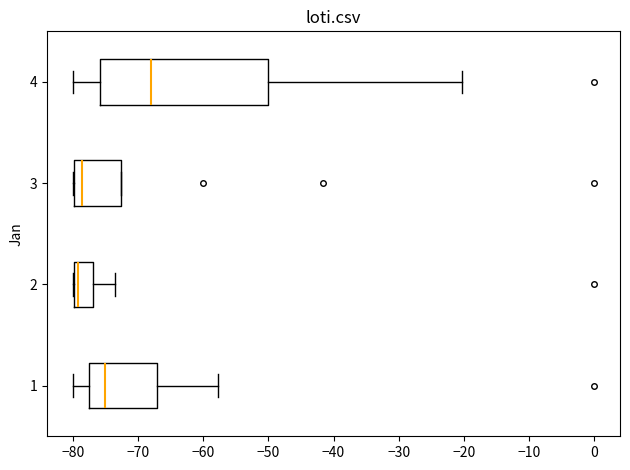

Comparing the boxes themselves (not the whiskers), which one is the widest?

4